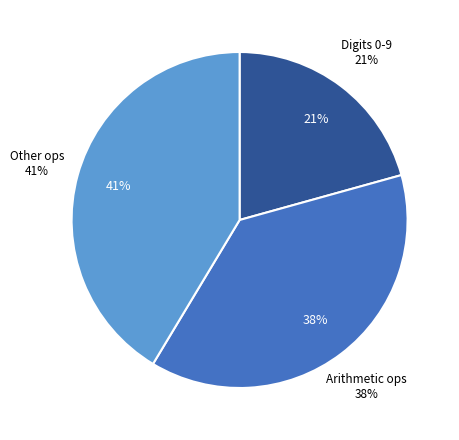

To the nearest percent, what is the average slice percentage?

33%